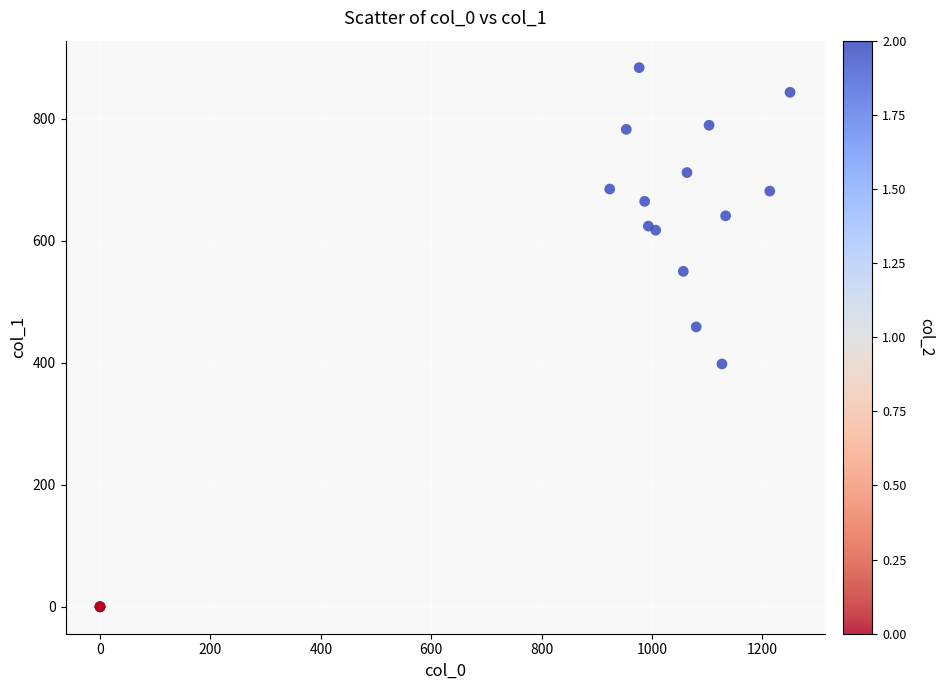

What Y value in the scatter plot is closest to 442?

459.0